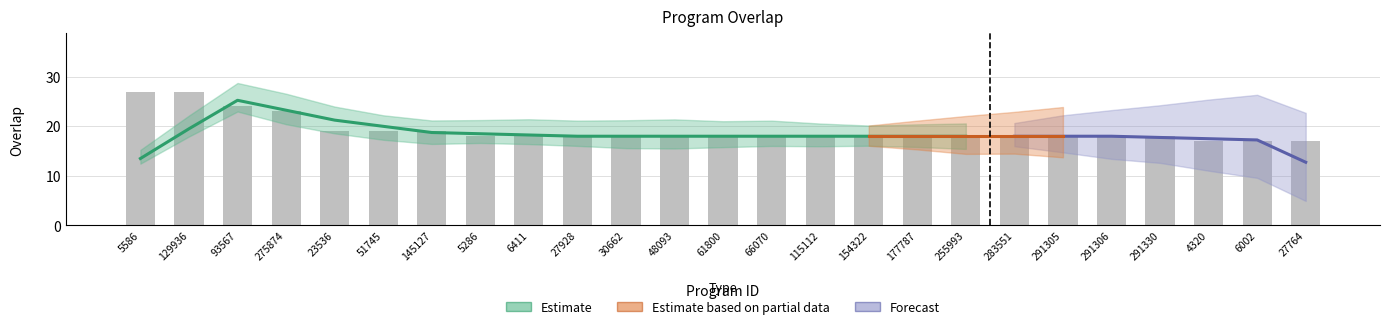

What is the difference between the maximum and minimum values?

10